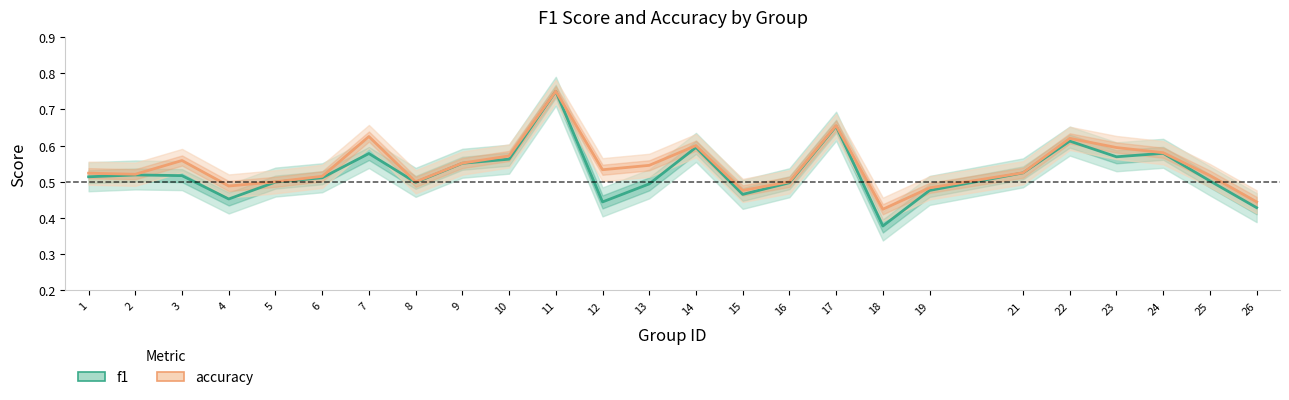

True or false: accuracy has a value of 0.5 at 8.

True